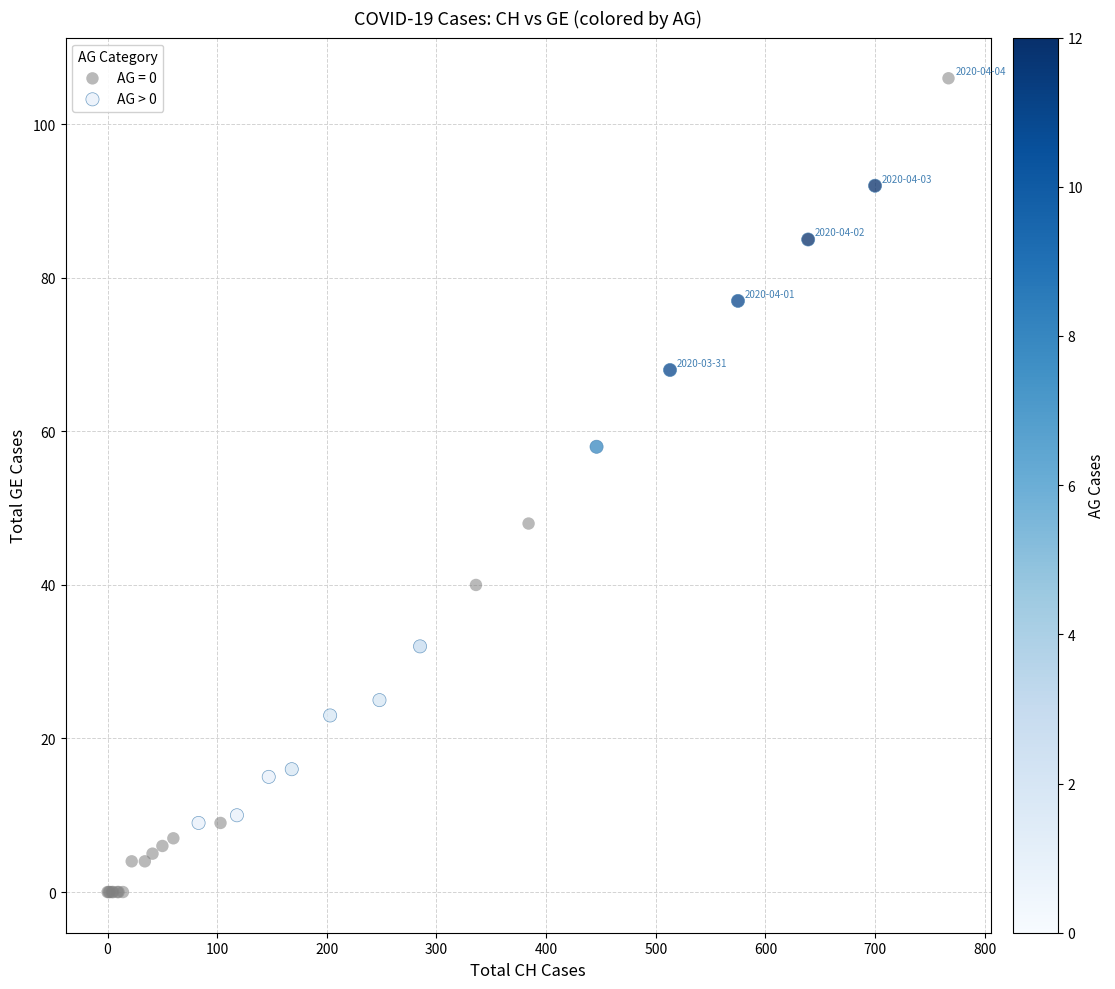

Which series reaches the minimum Y coordinate?

AG = 0